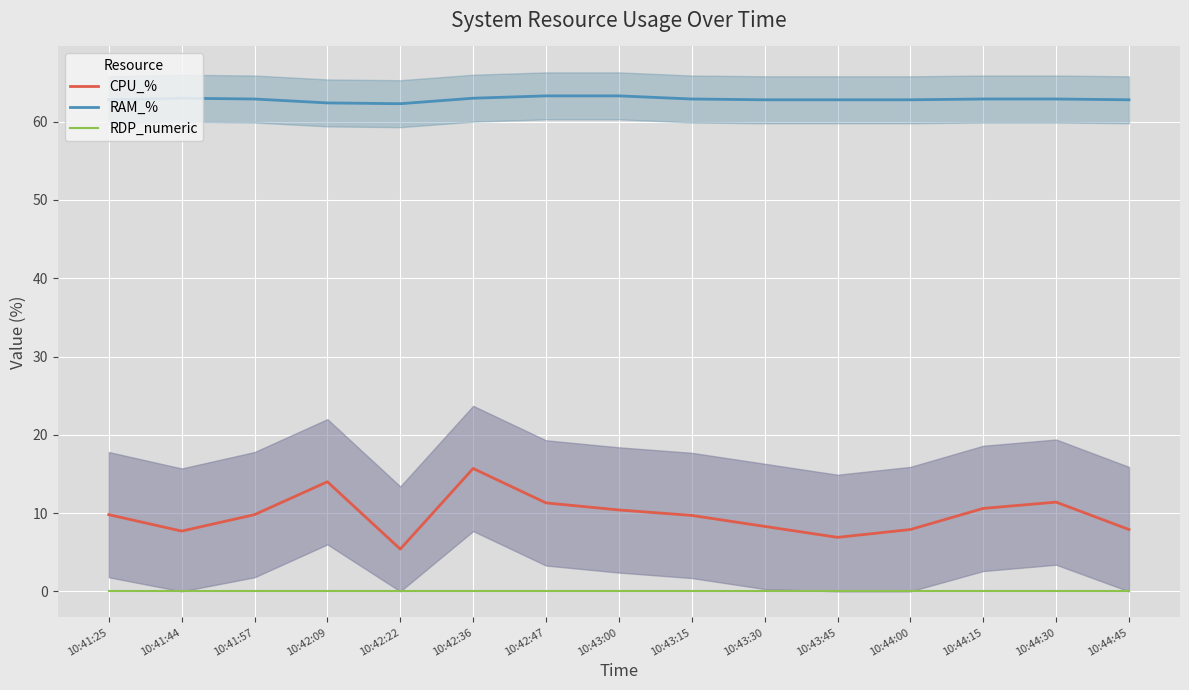

True or false: RDP_numeric and RAM_% cross at least once.

False